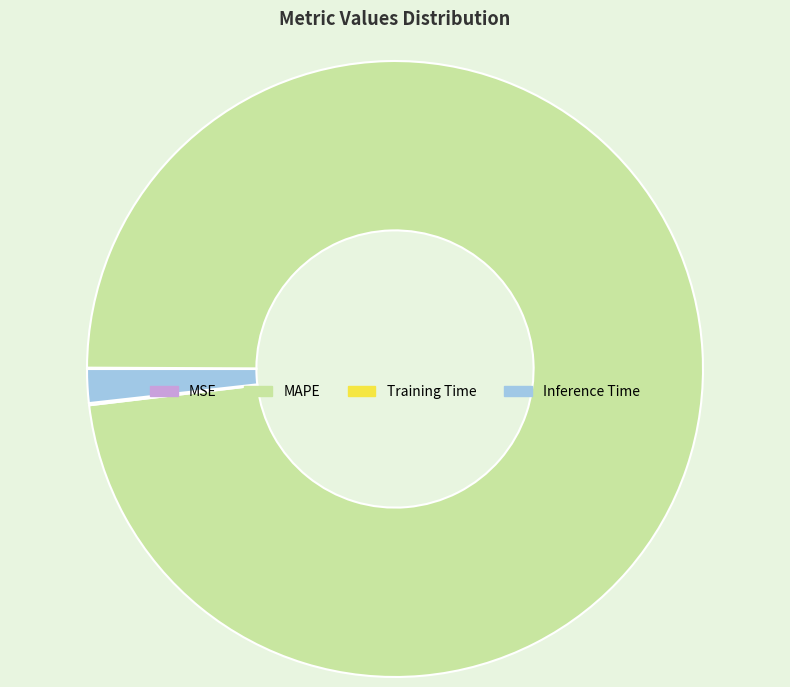

Is MAPE the majority of the pie?

Yes